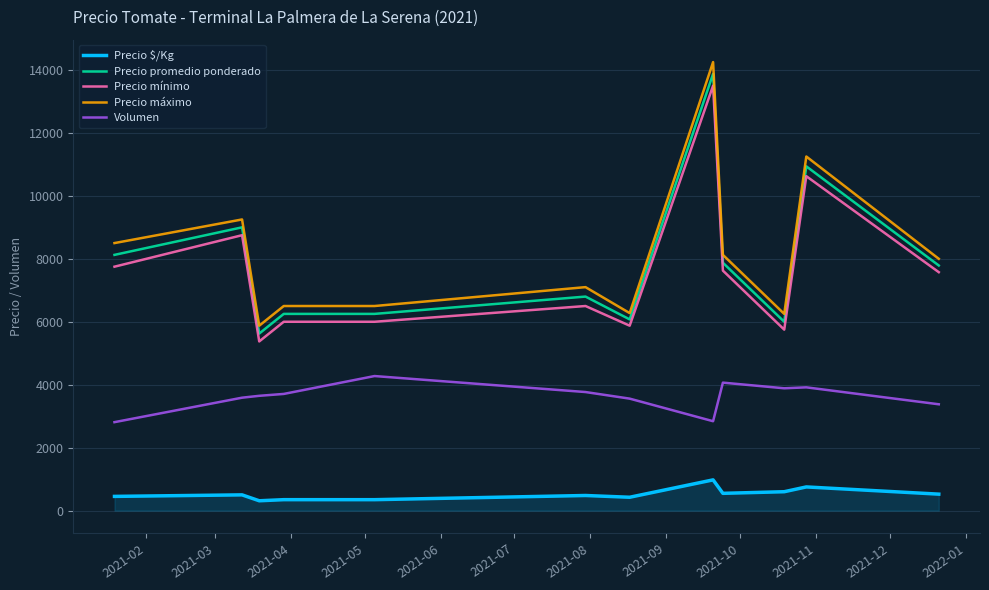

What is the maximum value shown in the chart?

14250.0